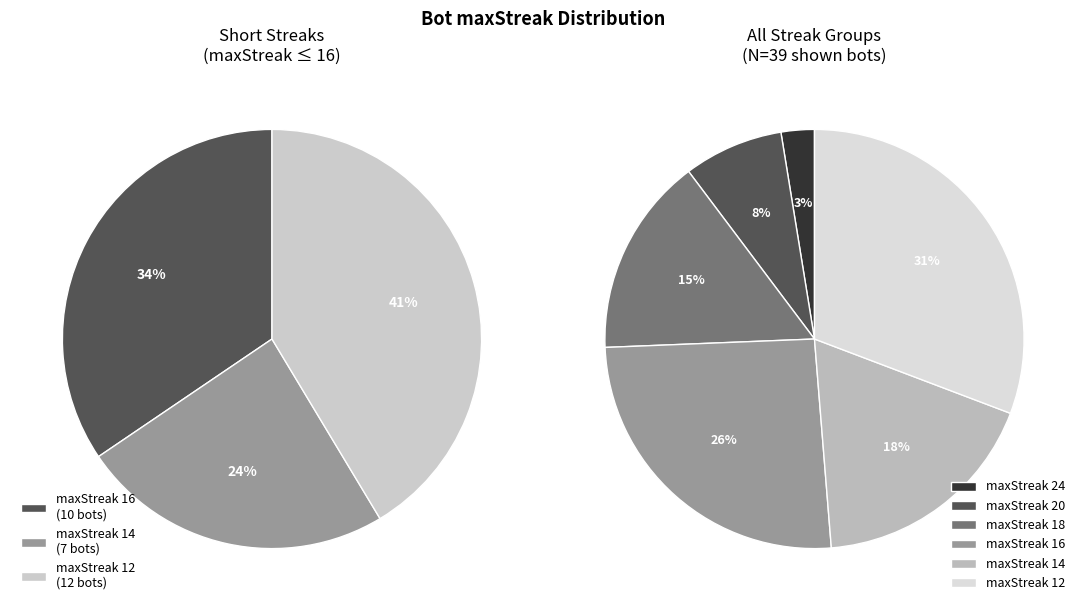

Does maxStreak 24 represent more than half of the total?

No